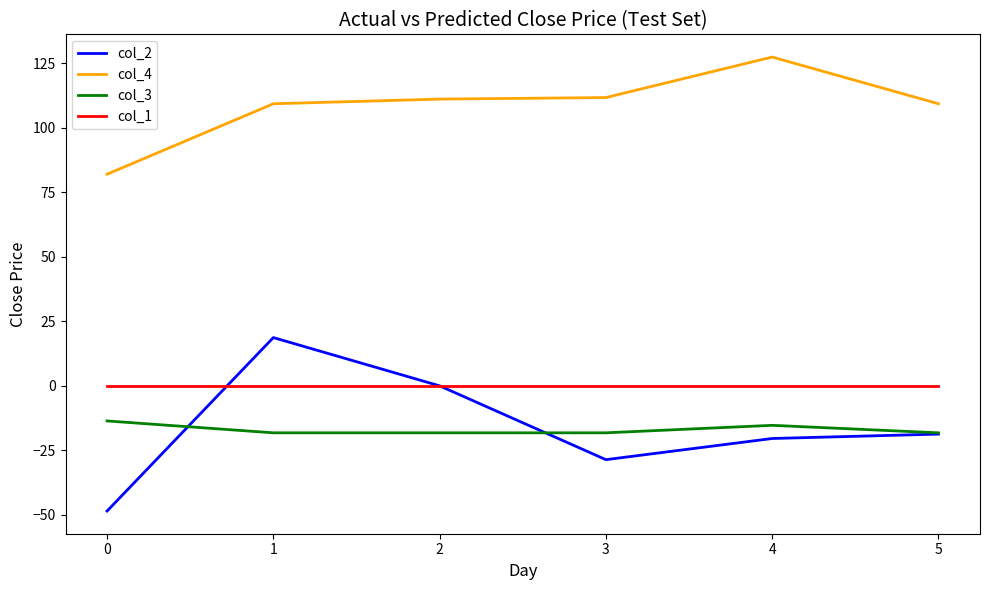

Which category has the lowest value across all series?

0